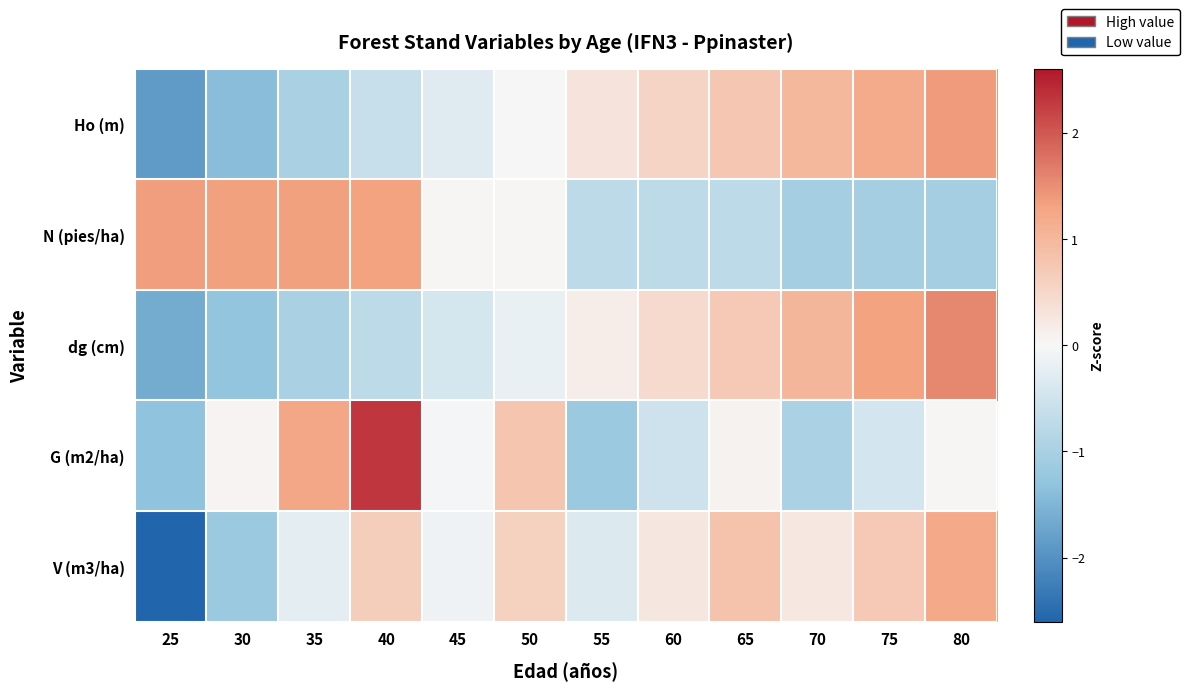

Which series has the largest range (max minus min)?

V (m3/ha)